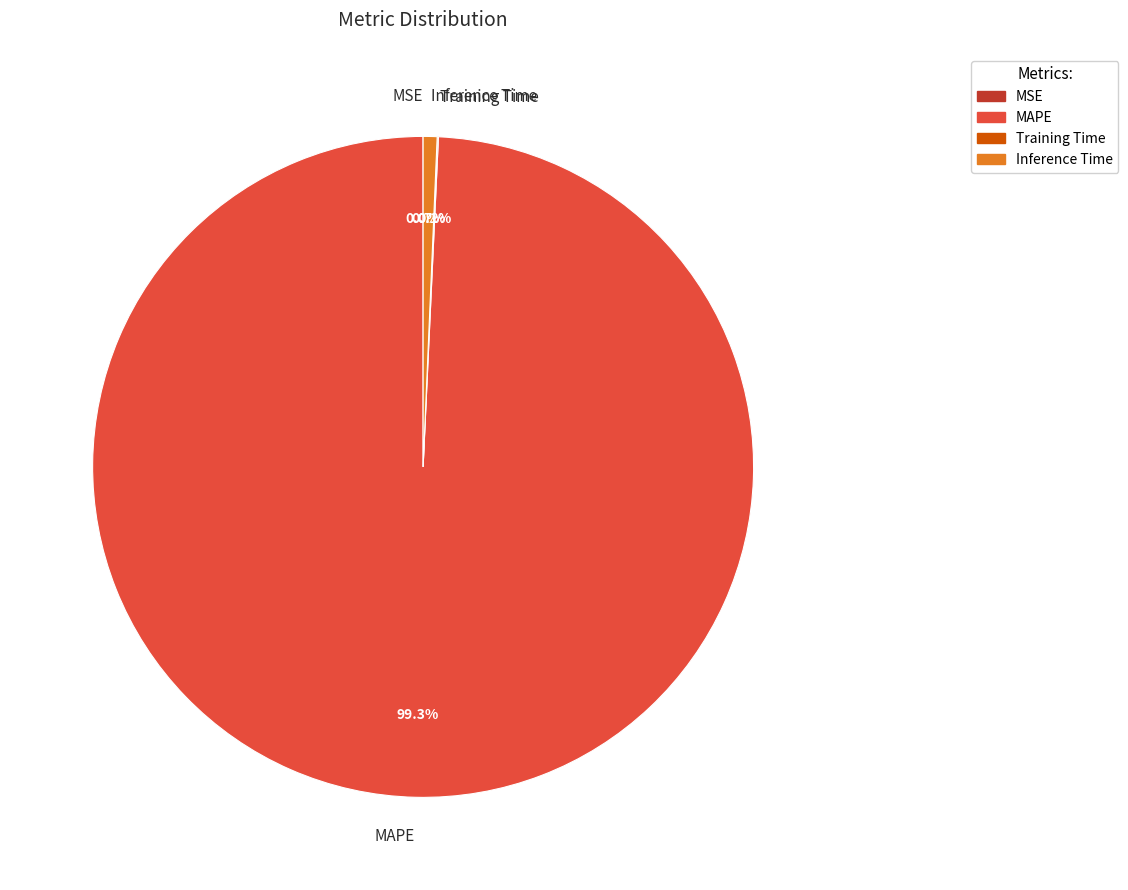

What percentage is NOT represented by Inference Time?

99.3%